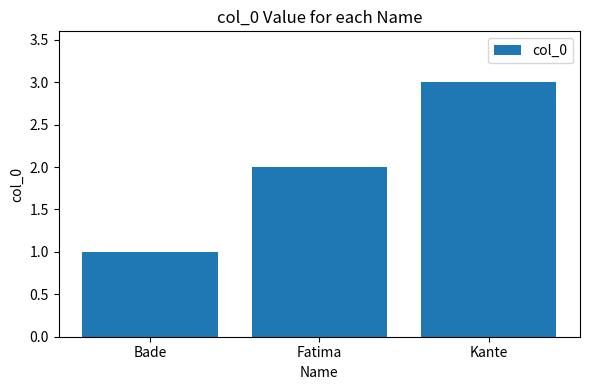

Approximately how many times larger is the value at Fatima compared to Bade?

2.0